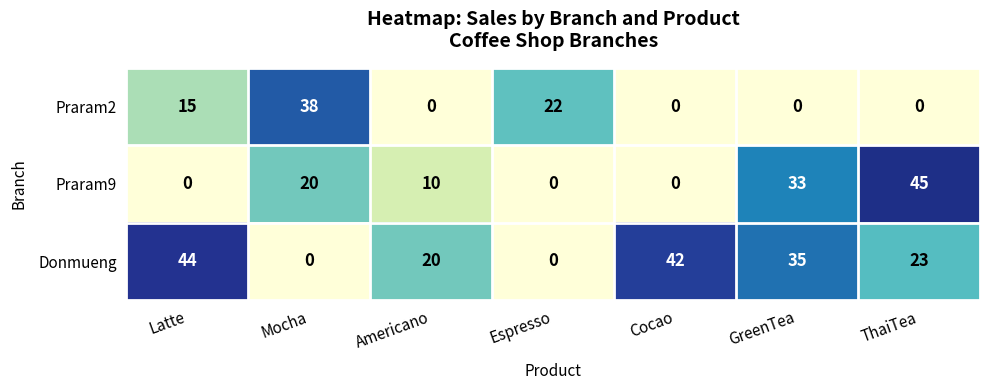

The value of Donmueng at Latte is 44. True or false?

True